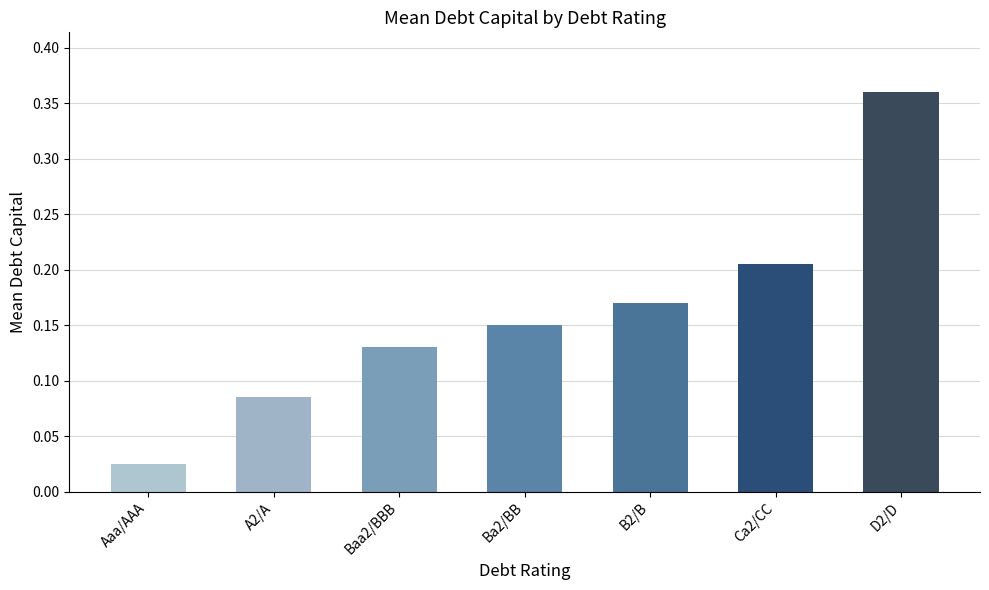

Is it true that the value at D2/D is 0.1?

False